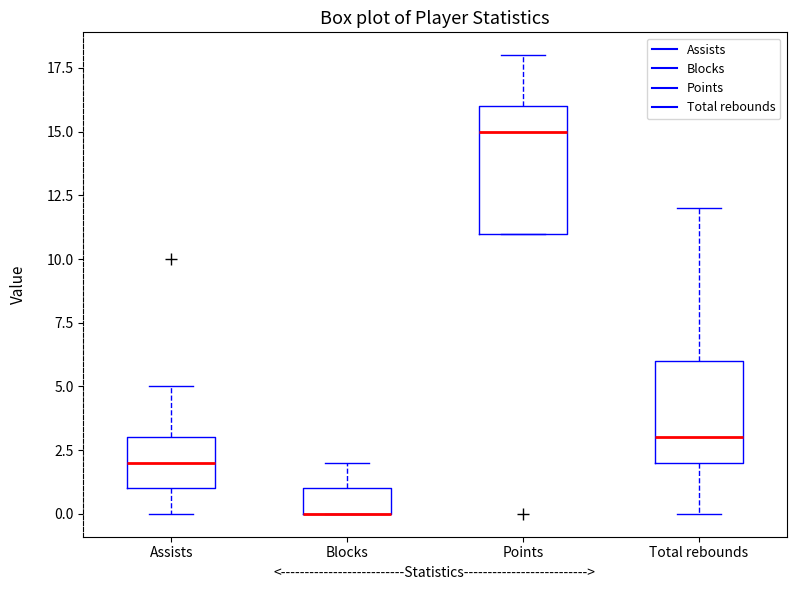

Reading left to right, transcribe this box plot: for each box, give where its median line is, the range the box spans, and where its two whiskers end, as read against the y-axis. The values are not printed on the chart, so give them approximately, as read against the axis.

Assists: median 2, box 1 to 3, whiskers 0 to 5
Blocks: median 0 (drawn on the box's lower edge), box 0 to 1, whiskers 0 to 2
Points: median 15, box 11 to 16, whiskers 11 to 18
Total rebounds: median 3, box 2 to 6, whiskers 0 to 12